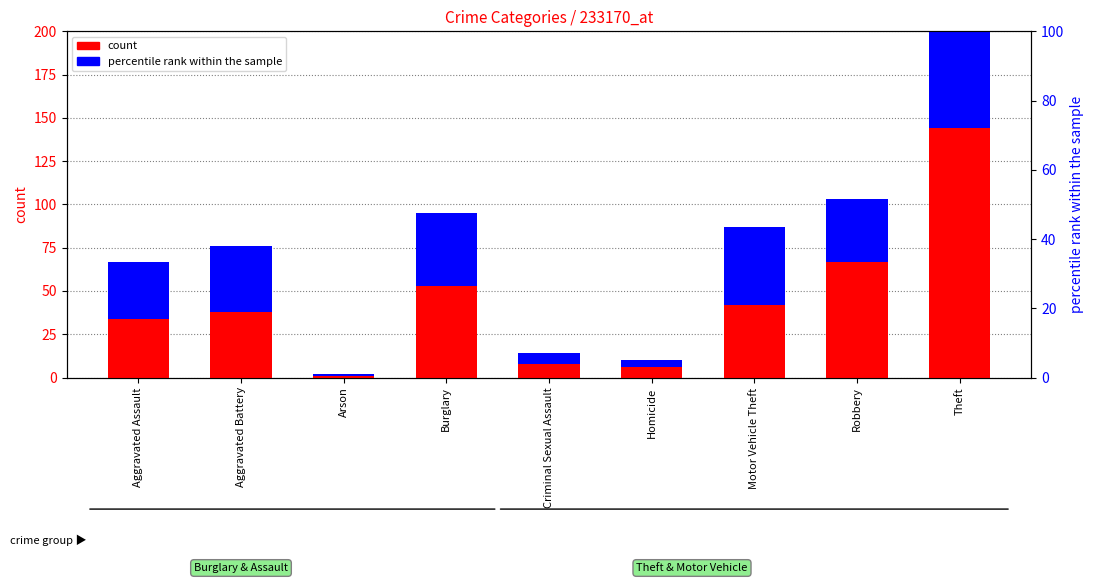

The 2018 count series shows 2 at Homicide. True or false?

False